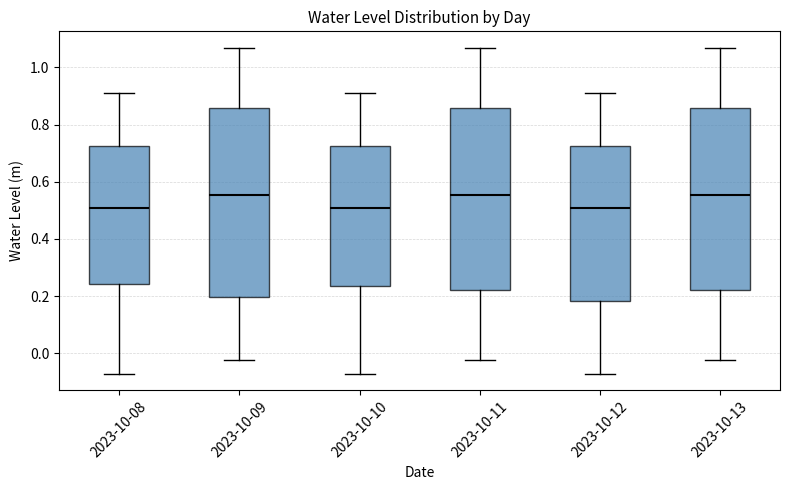

Reading left to right, read every box against the y-axis: the position of its median line, the range the box covers, and the ends of its whiskers. The values are not printed on the chart, so give them approximately, as read against the axis.

2023-10-08: median 0.50, box 0.24 to 0.72, whiskers -0.08 to 0.92
2023-10-09: median 0.56, box 0.20 to 0.86, whiskers -0.02 to 1.06
2023-10-10: median 0.50, box 0.24 to 0.72, whiskers -0.08 to 0.92
2023-10-11: median 0.56, box 0.22 to 0.86, whiskers -0.02 to 1.06
2023-10-12: median 0.50, box 0.18 to 0.72, whiskers -0.08 to 0.92
2023-10-13: median 0.56, box 0.22 to 0.86, whiskers -0.02 to 1.06